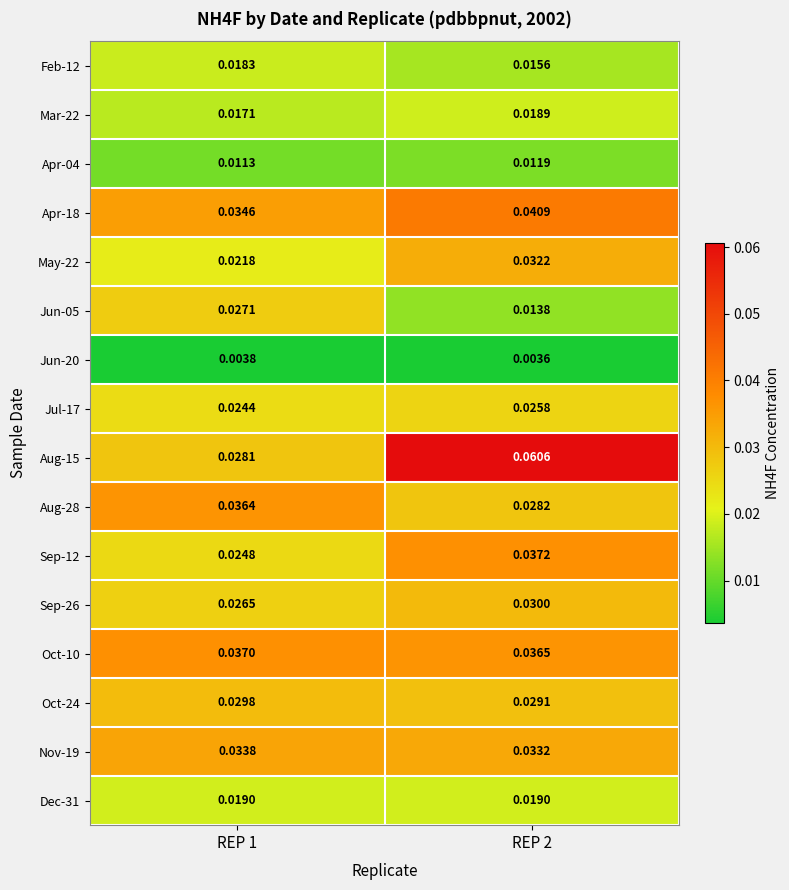

Is the value of May-22 at REP 2 greater than the value of Sep-12 at REP 2?

No